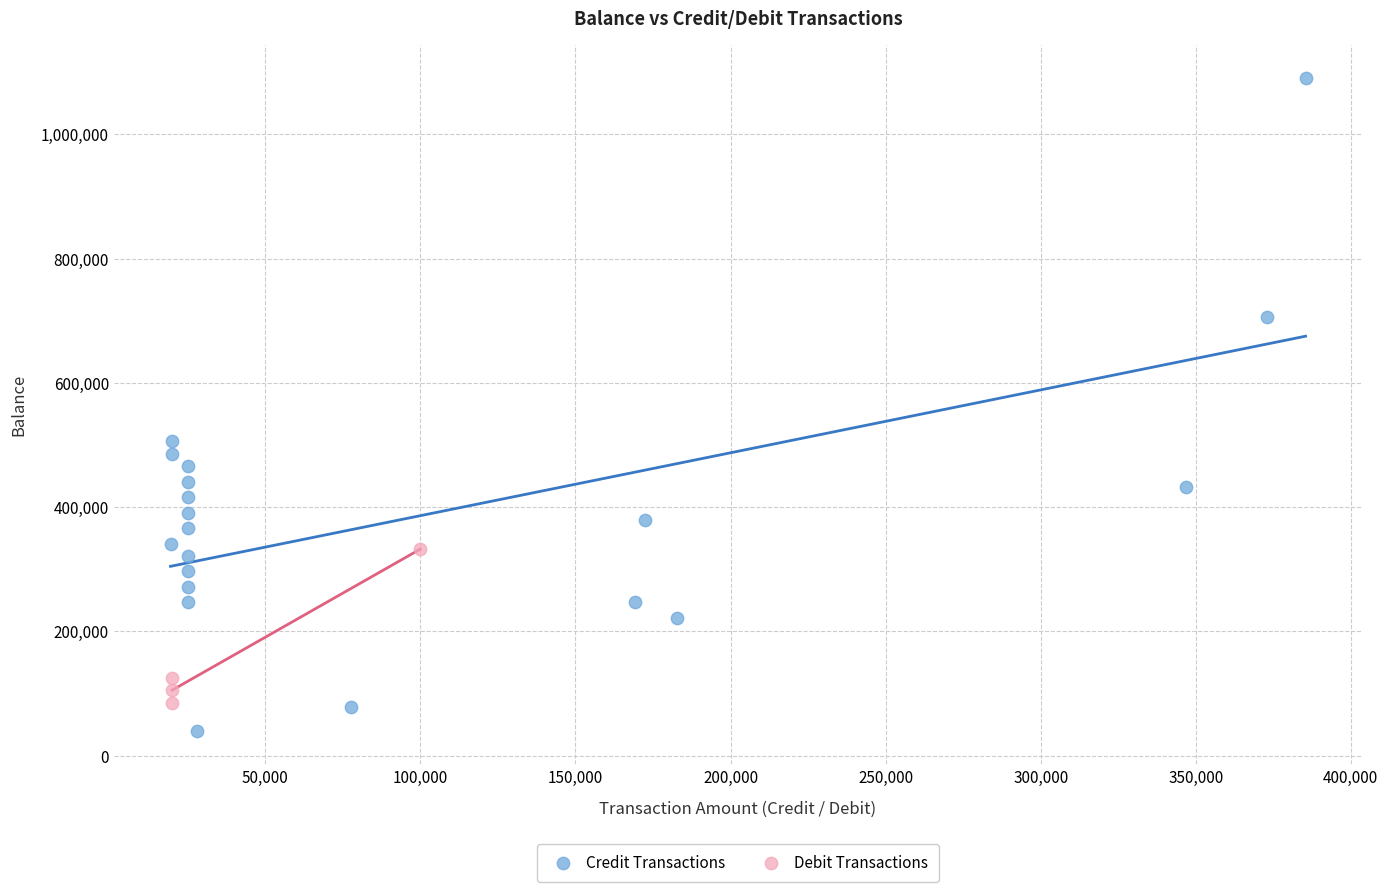

What are all the series names shown in the legend?

Credit Transactions, Debit Transactions